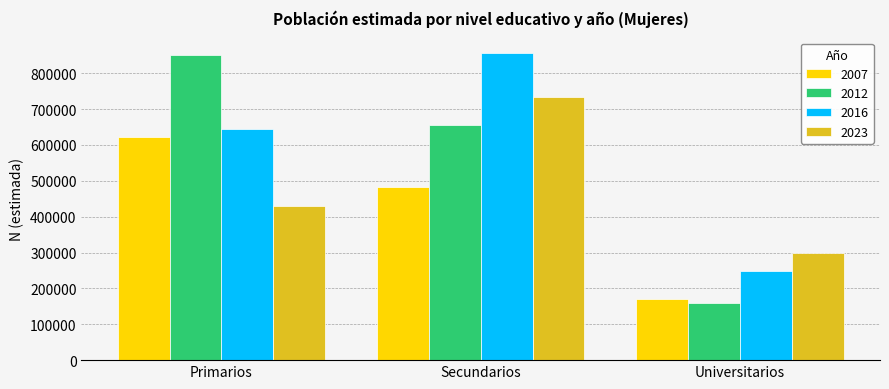

True or false: 2016 has a value of 857045 at Secundarios.

True